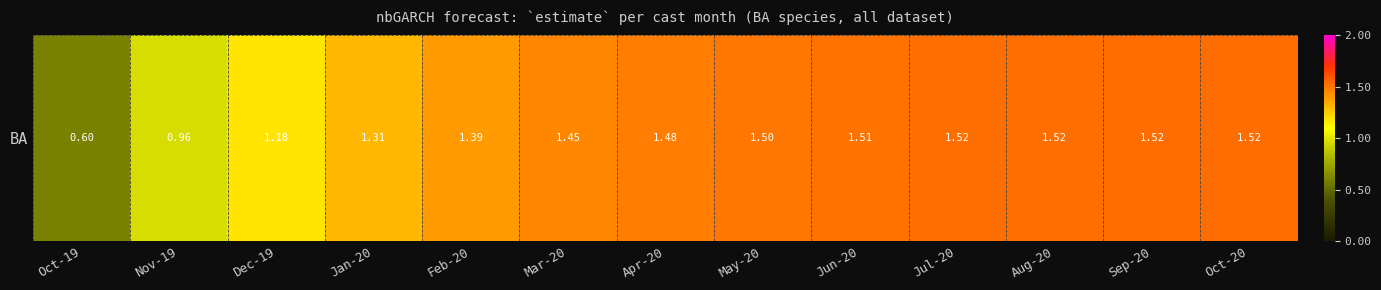

List the labels in order of value, largest first.

Oct-20, Sep-20, Aug-20, Jul-20, Jun-20, May-20, Apr-20, Mar-20, Feb-20, Jan-20, Dec-19, Nov-19, Oct-19